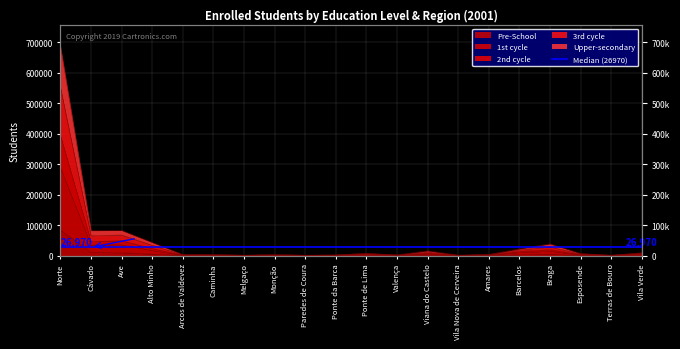

True or false: 3rd cycle and 1st cycle intersect in this chart.

False